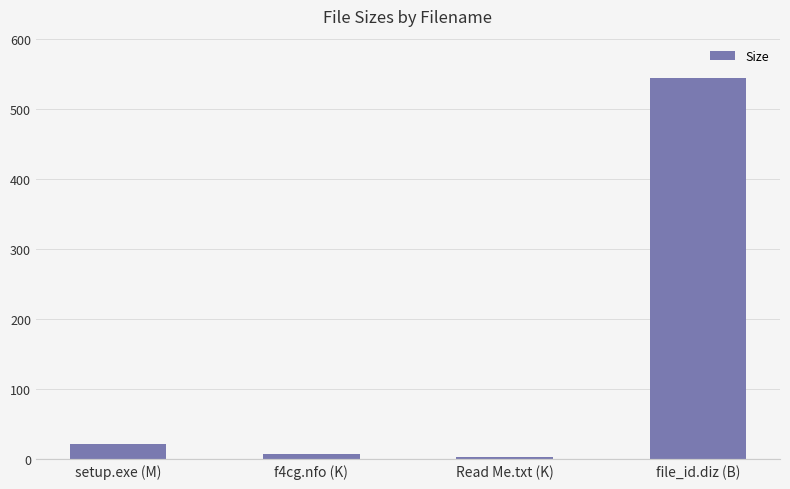

What is the value of the 2nd bar from the left?

7.1